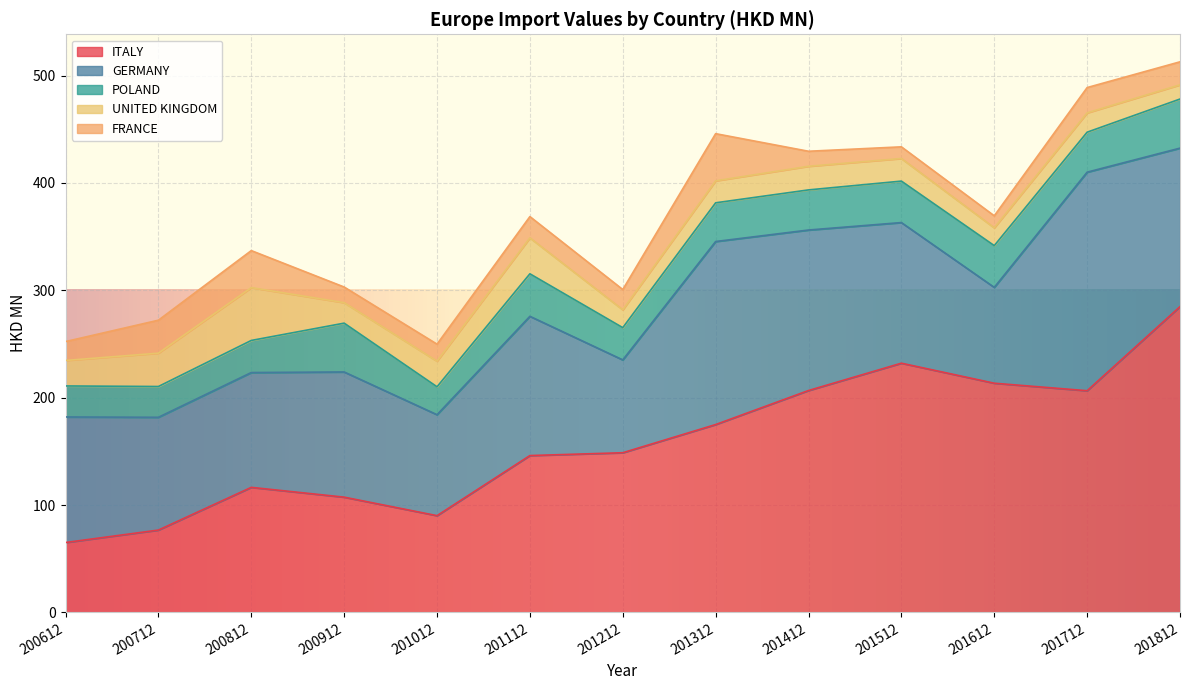

In ITALY, how many points are lower than both neighbors (excluding endpoints)?

2